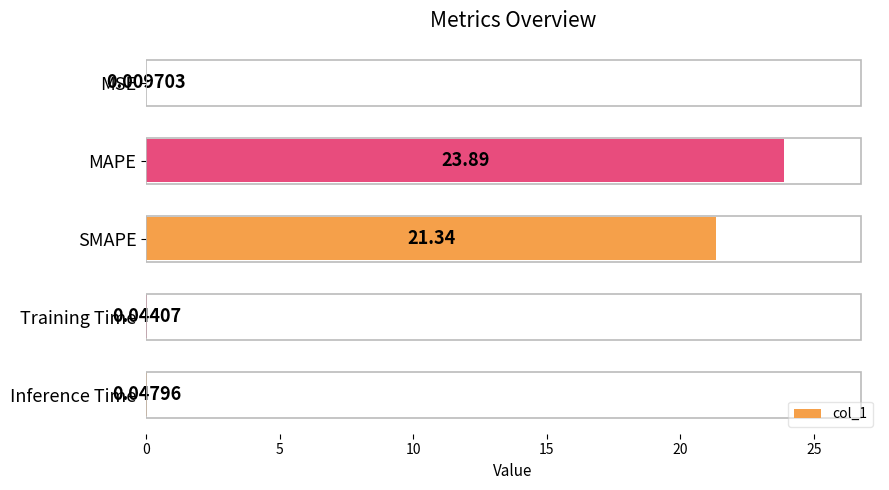

At which label is the value closest to 11?

SMAPE